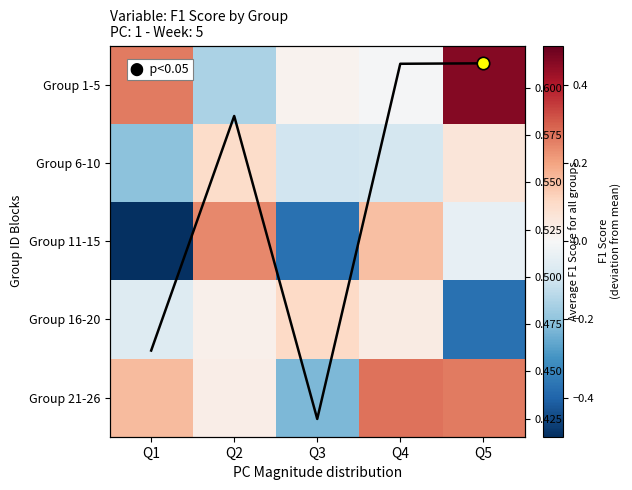

Is the value of Group 11-15 at Q1 greater than the value of Group 21-26 at Q1?

No